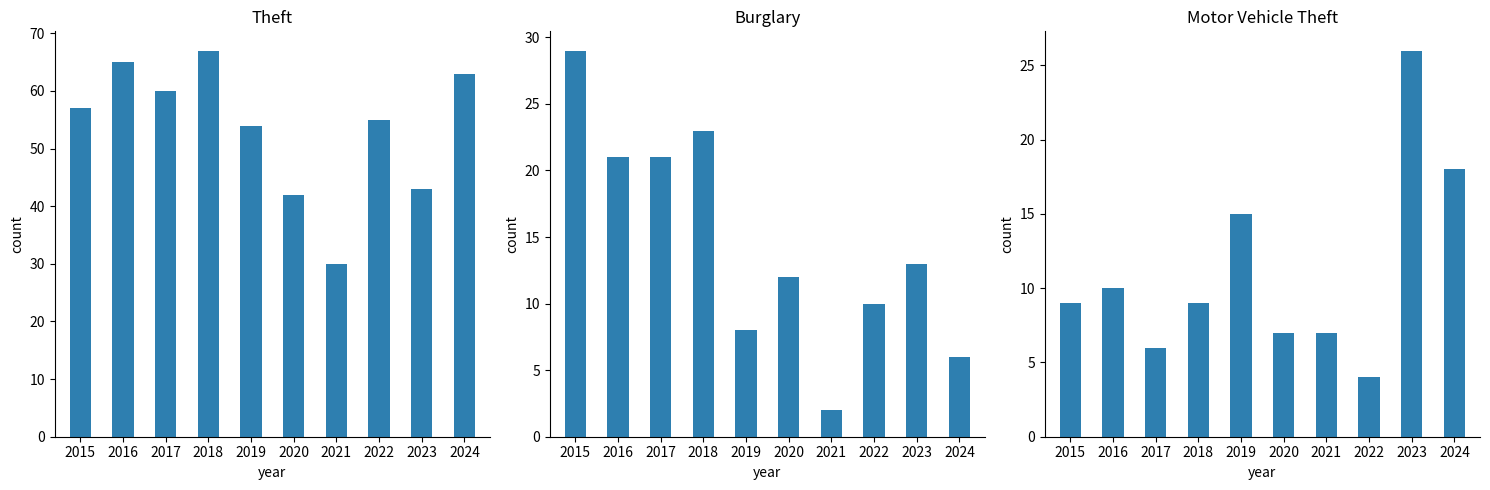

What is the value of the Theft bar at the 9th from the left?

43